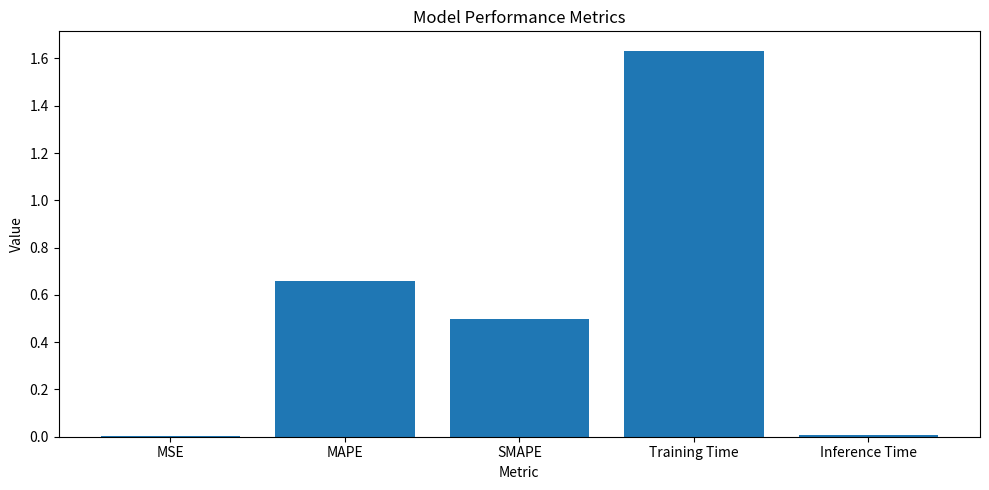

Which has a higher value, MSE or SMAPE?

SMAPE